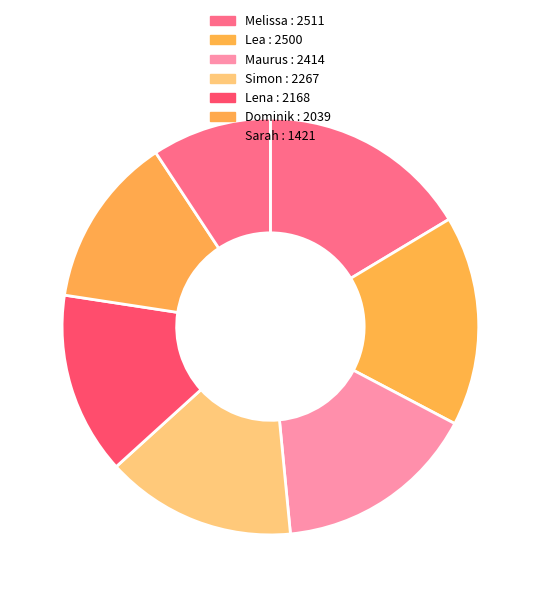

The Lea slice represents 3% of the pie. True or false?

False